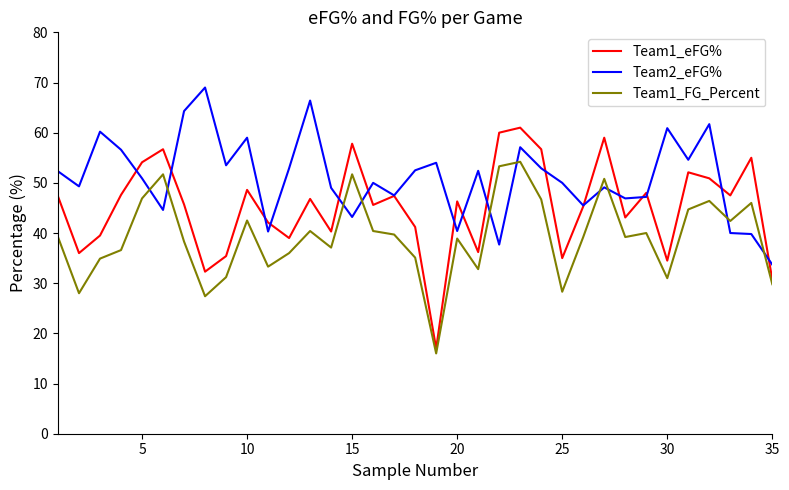

What is the lowest value of the Team2_eFG% series?

33.7